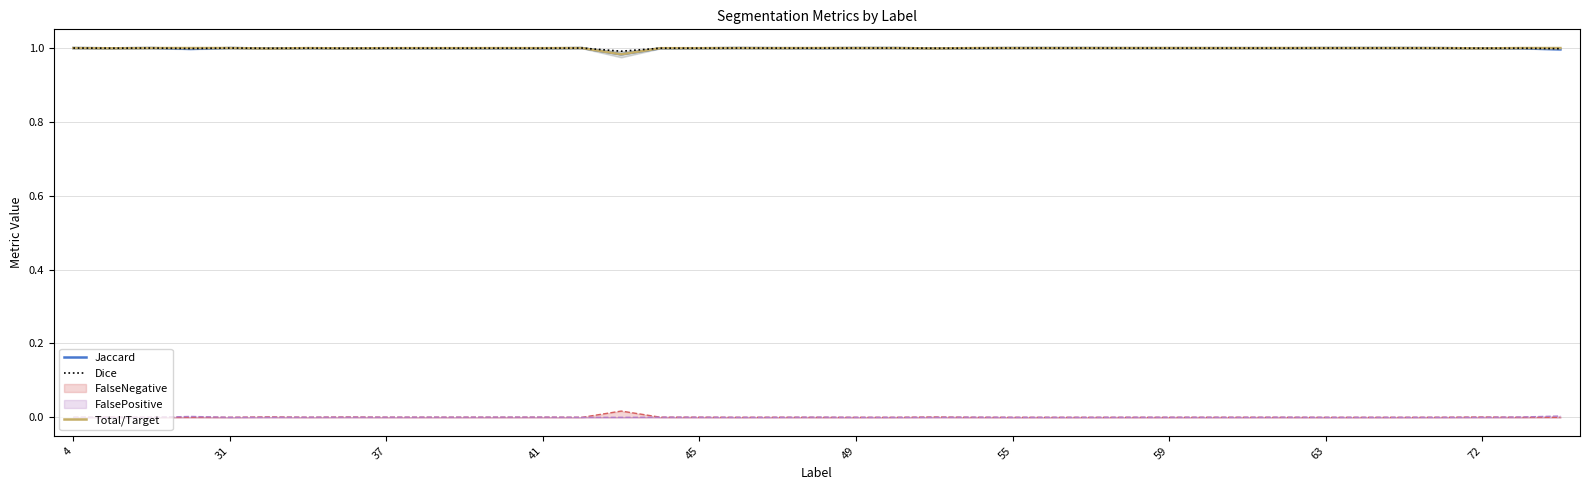

What are all the series names shown in the legend?

Jaccard, Dice, Total/Target